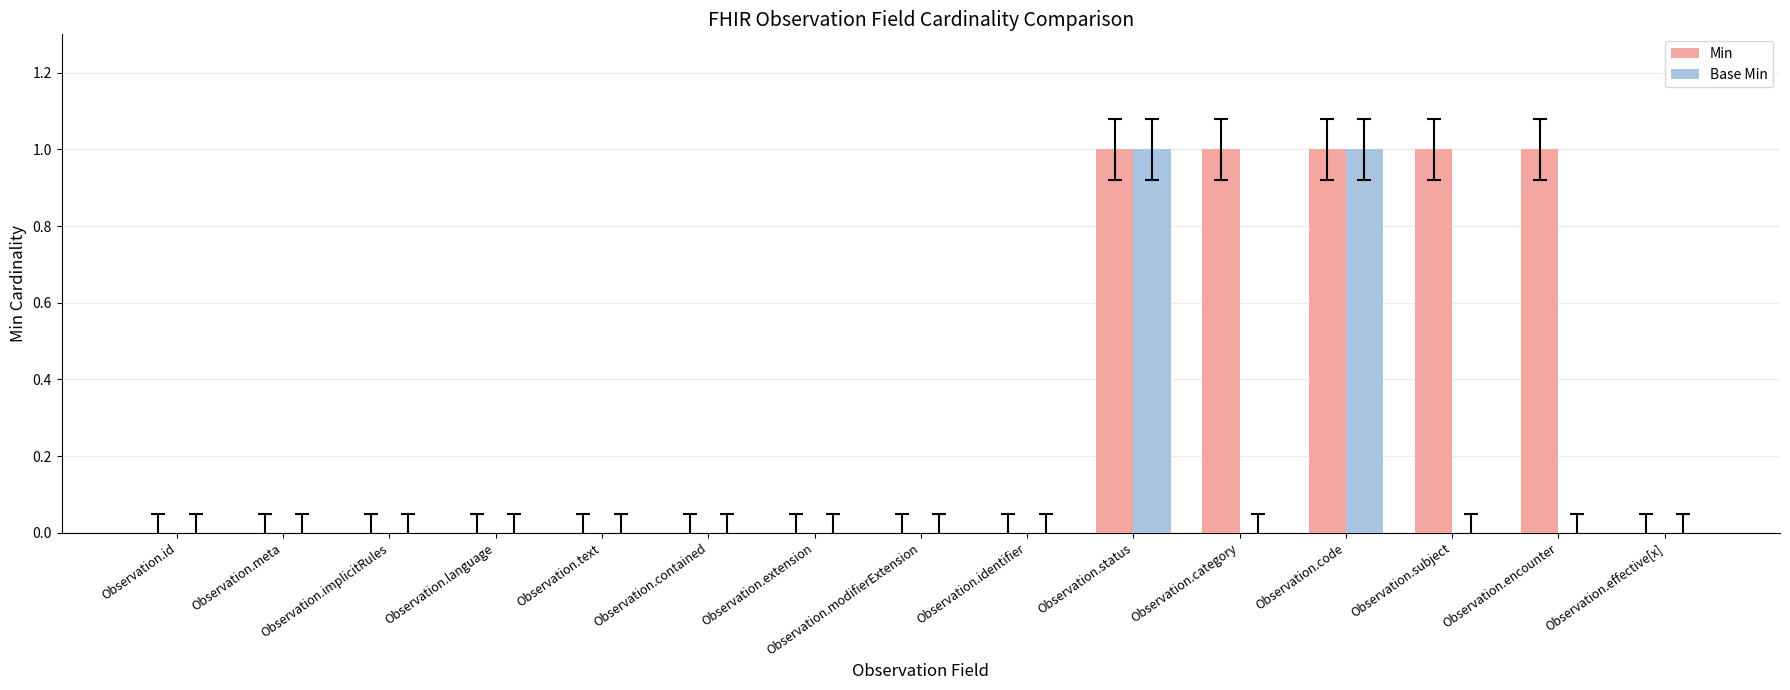

Which series has the largest total across all categories?

Min